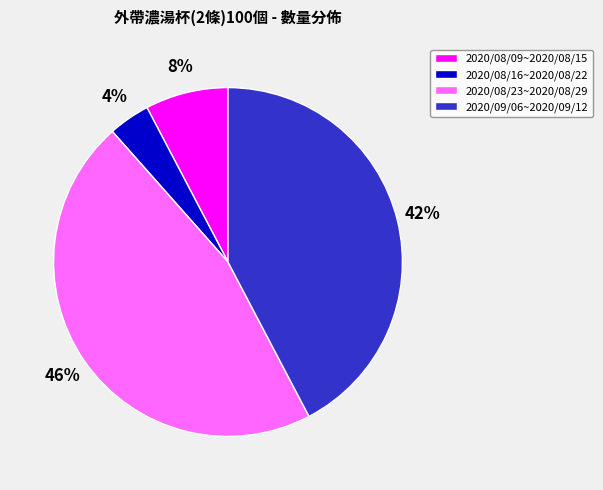

Between 2020/09/06~2020/09/12 and 2020/08/16~2020/08/22, which is larger?

2020/09/06~2020/09/12